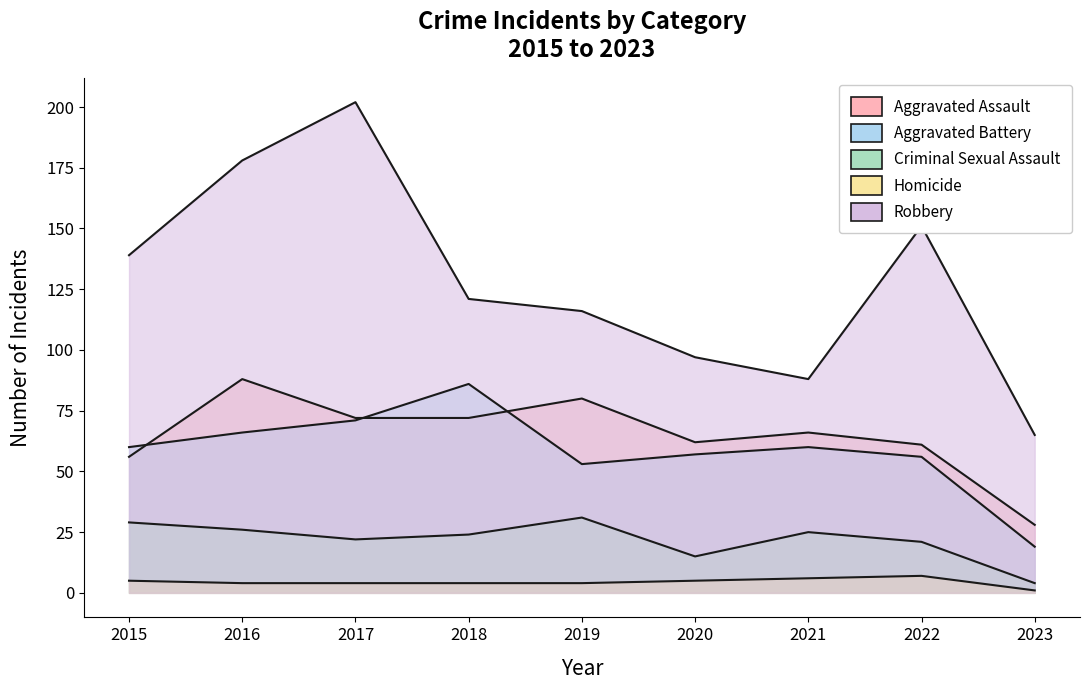

Reading left to right, what are all the values shown in this chart?

Aggravated Assault: 2015=56	2016=88	2017=72	2018=72	2019=80	2020=62	2021=66	2022=61	2023=28
Aggravated Battery: 2015=60	2016=66	2017=71	2018=86	2019=53	2020=57	2021=60	2022=56	2023=19
Criminal Sexual Assault: 2015=29	2016=26	2017=22	2018=24	2019=31	2020=15	2021=25	2022=21	2023=4
Homicide: 2015=5	2016=4	2017=4	2018=4	2019=4	2020=5	2021=6	2022=7	2023=1
Robbery: 2015=139	2016=178	2017=202	2018=121	2019=116	2020=97	2021=88	2022=151	2023=65